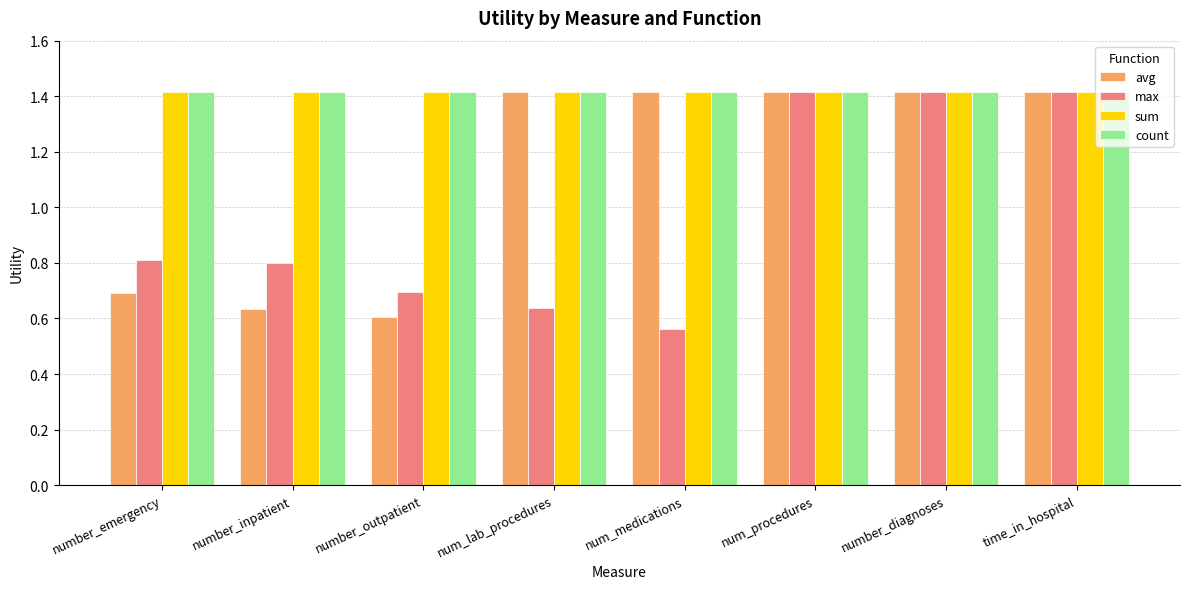

At how many categories does at least one series exceed 1?

8